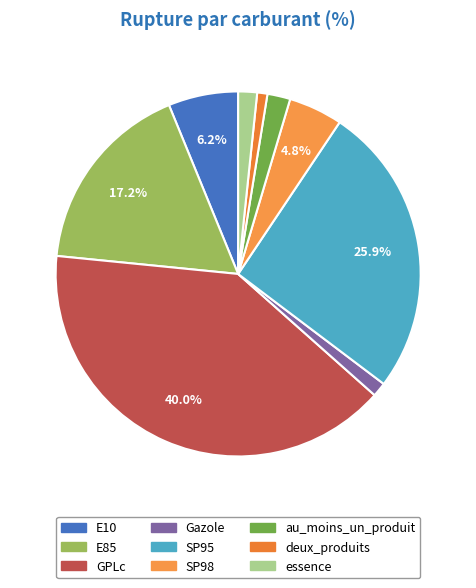

Between Gazole and GPLc, which is larger?

GPLc